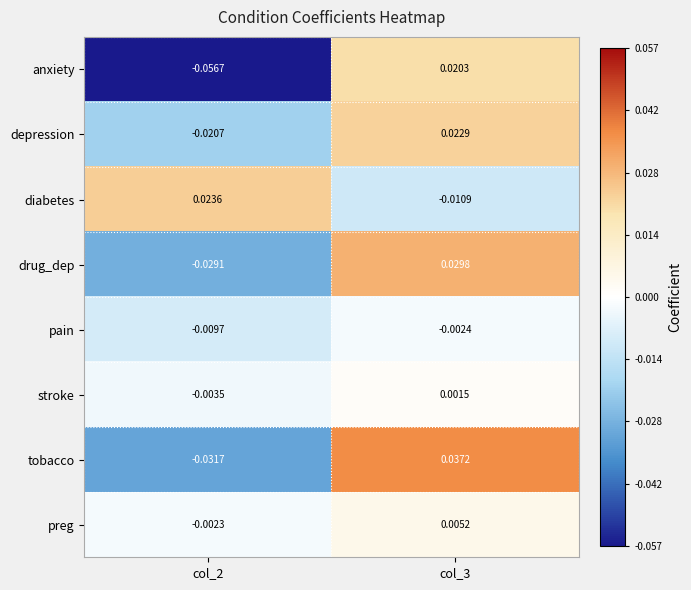

Which series changed the most between col_2 and col_3?

anxiety